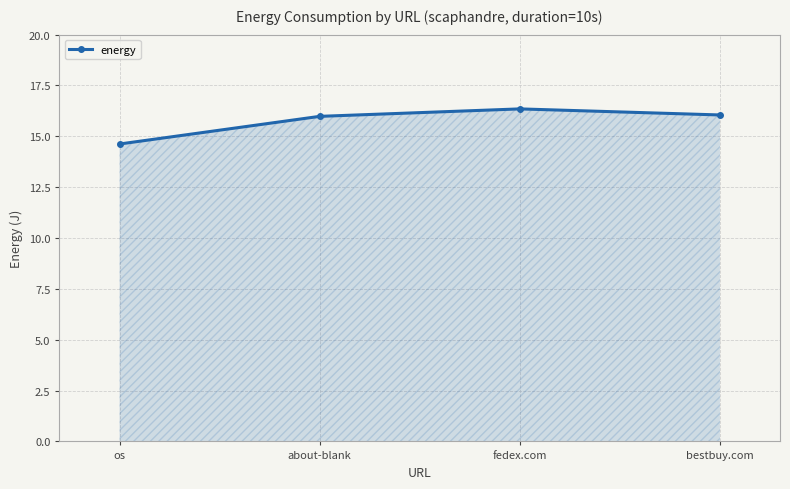

What is the label of the 1st point from the left?

os